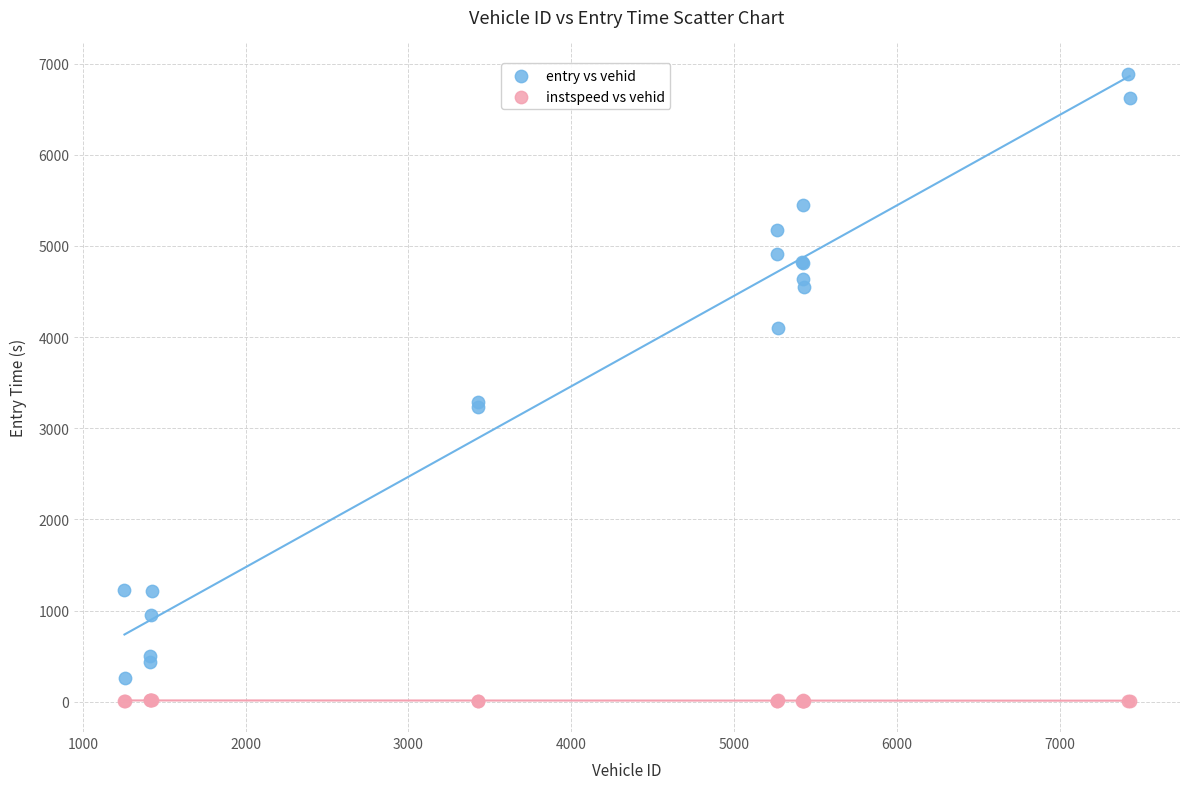

Which series contains the highest Y value?

entry vs vehid